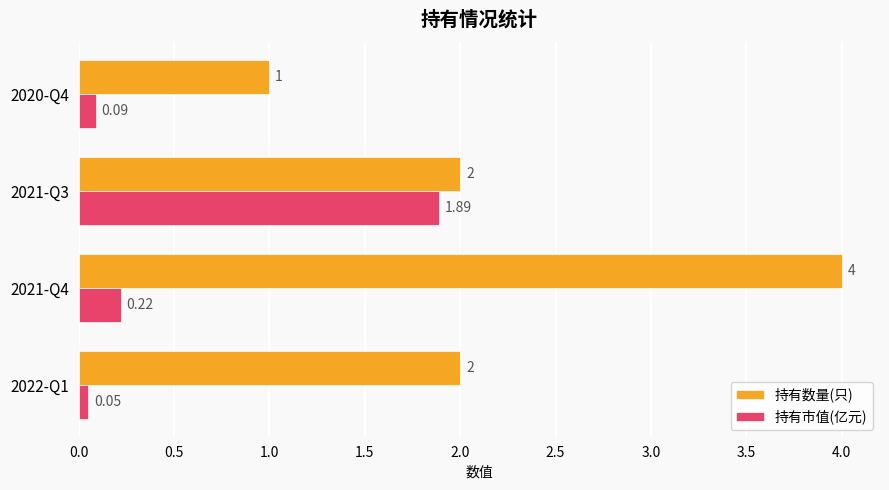

At 2021-Q4, list the series in order from largest to smallest.

持有数量(只), 持有市值(亿元)